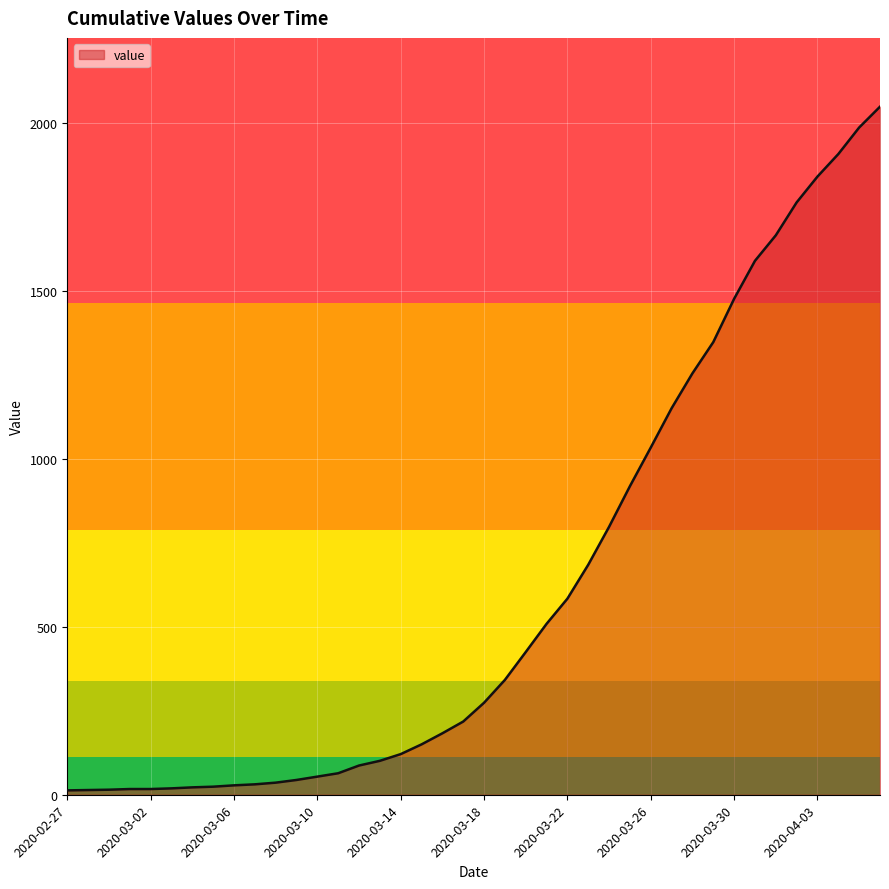

How many lines are shown in the chart?

1